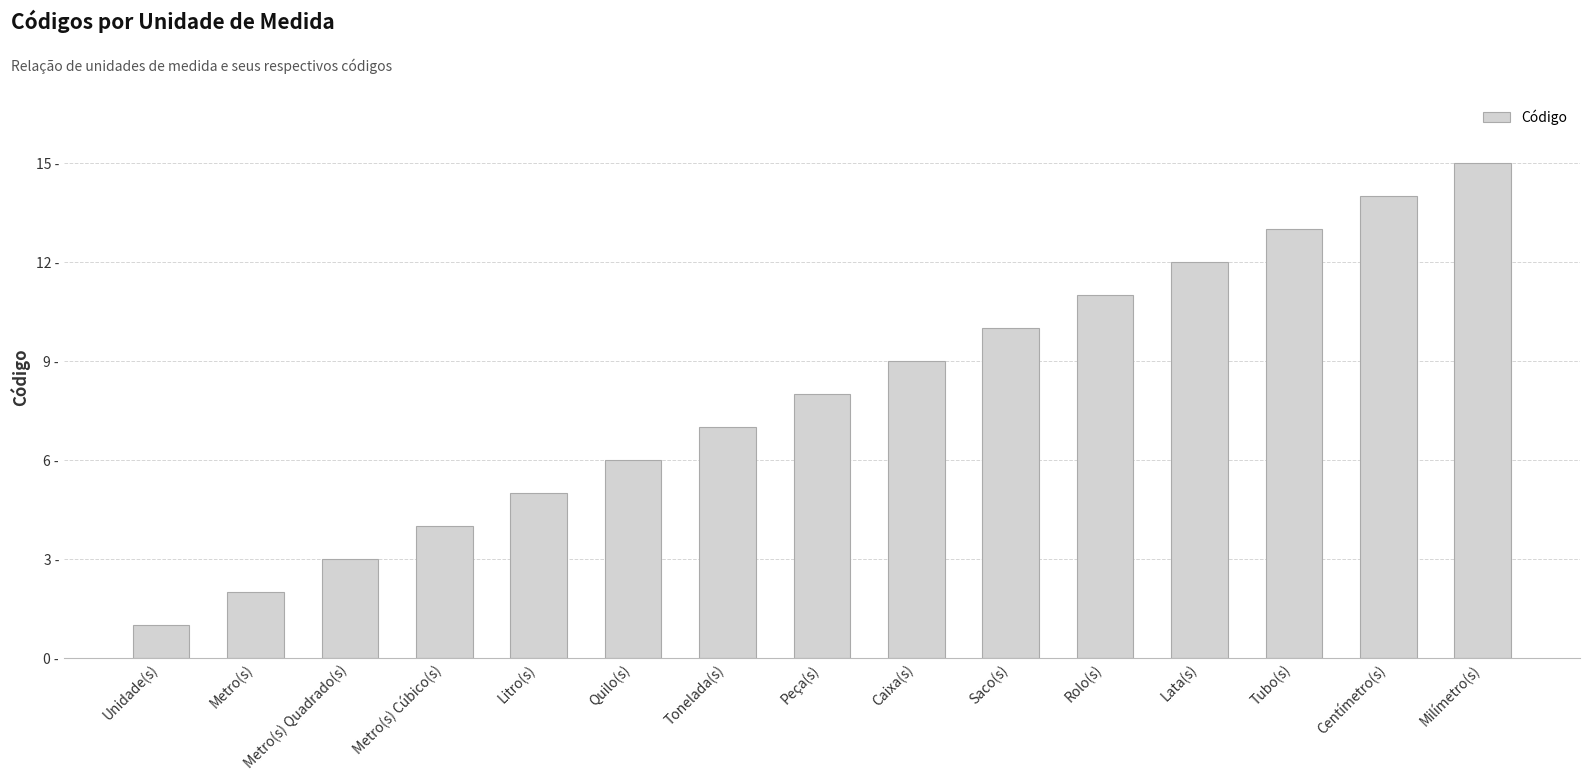

What is the minimum value shown in the chart?

1